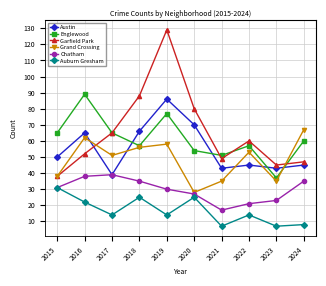

Is the value of Chatham at 2017 greater than the value of Austin at 2018?

No